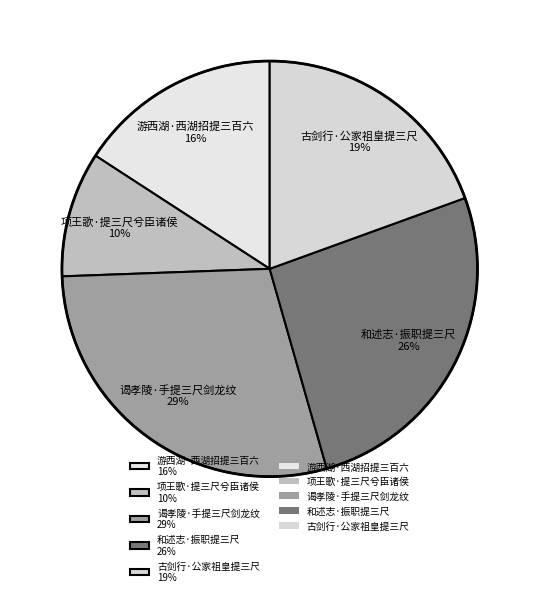

The 项王歌·提三尺兮臣诸侯 slice represents 10% of the pie. True or false?

True